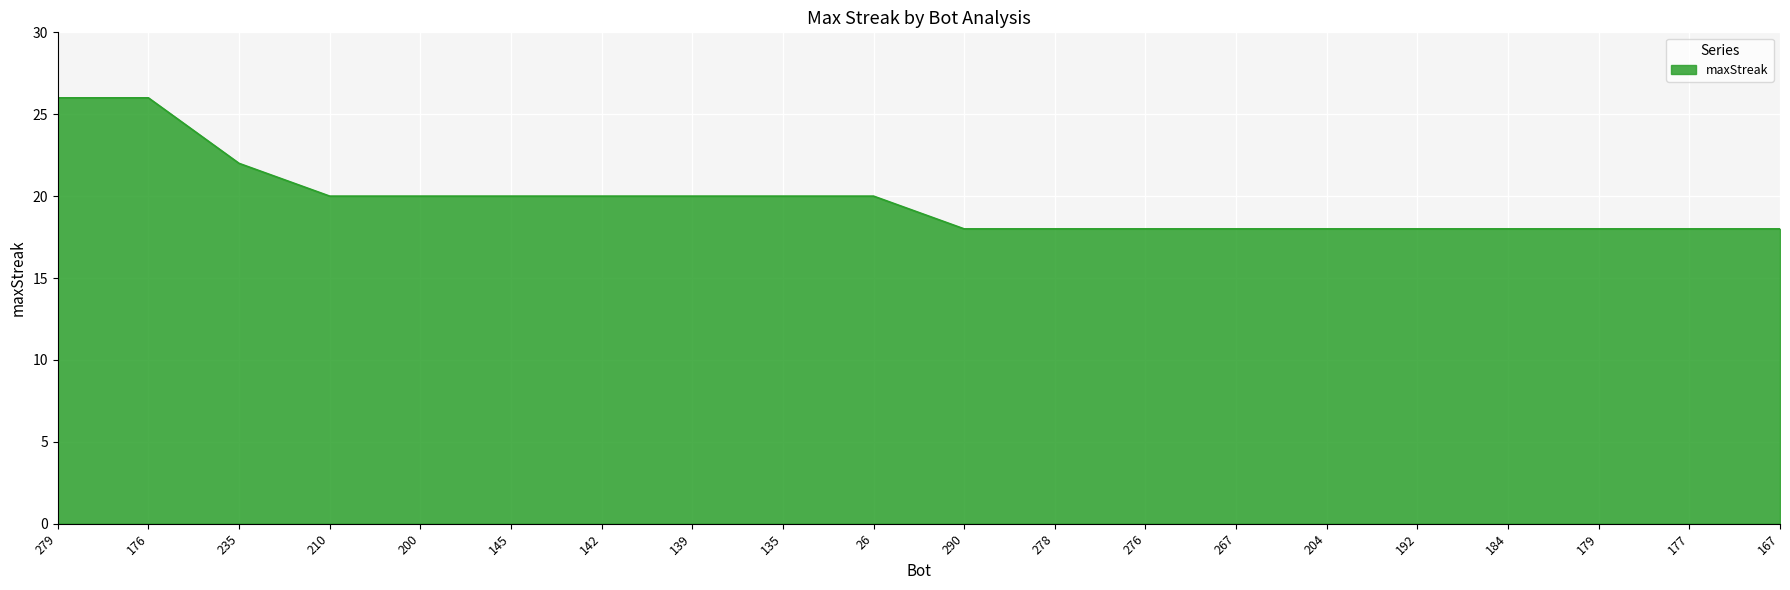

What position from the right is 204?

6